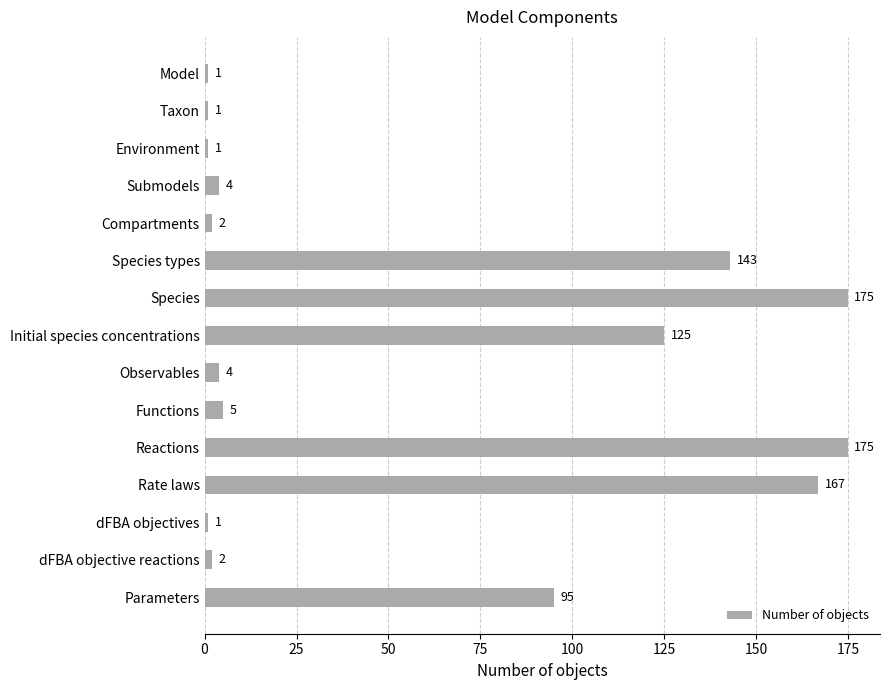

The value at Species types is 63. True or false?

False